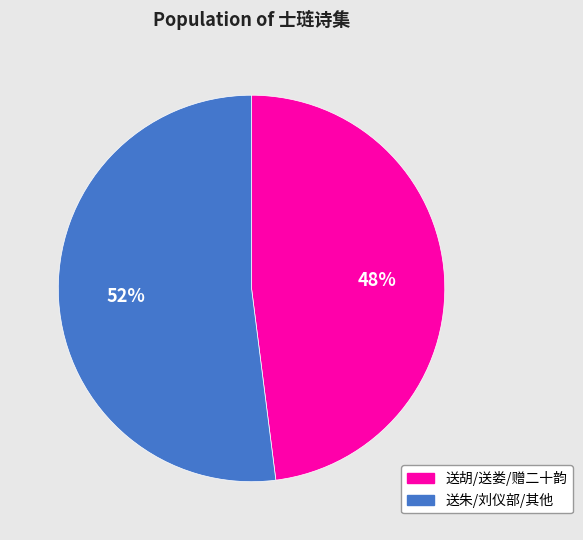

To the nearest percent, what is the difference between the largest and smallest slice percentages?

4%